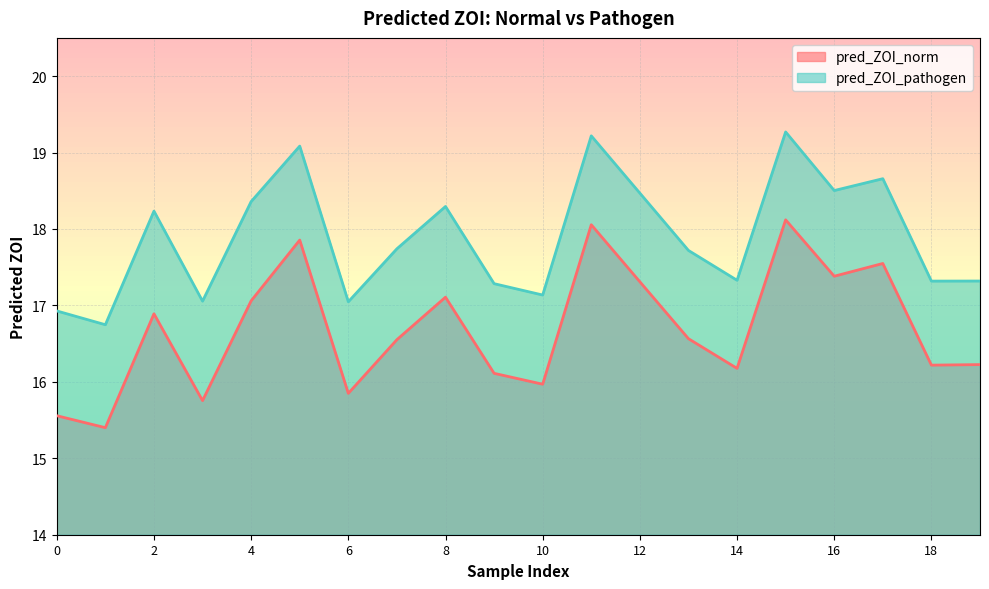

True or false: pred_ZOI_pathogen and pred_ZOI_norm cross at least once.

False